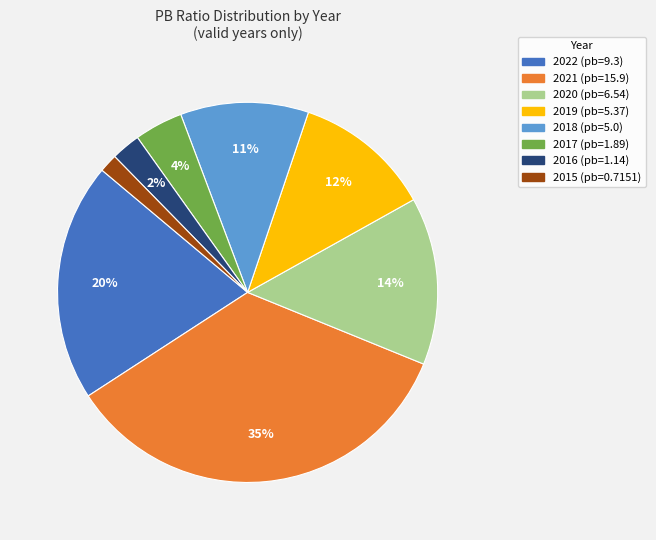

What is the largest slice in the pie chart?

2021